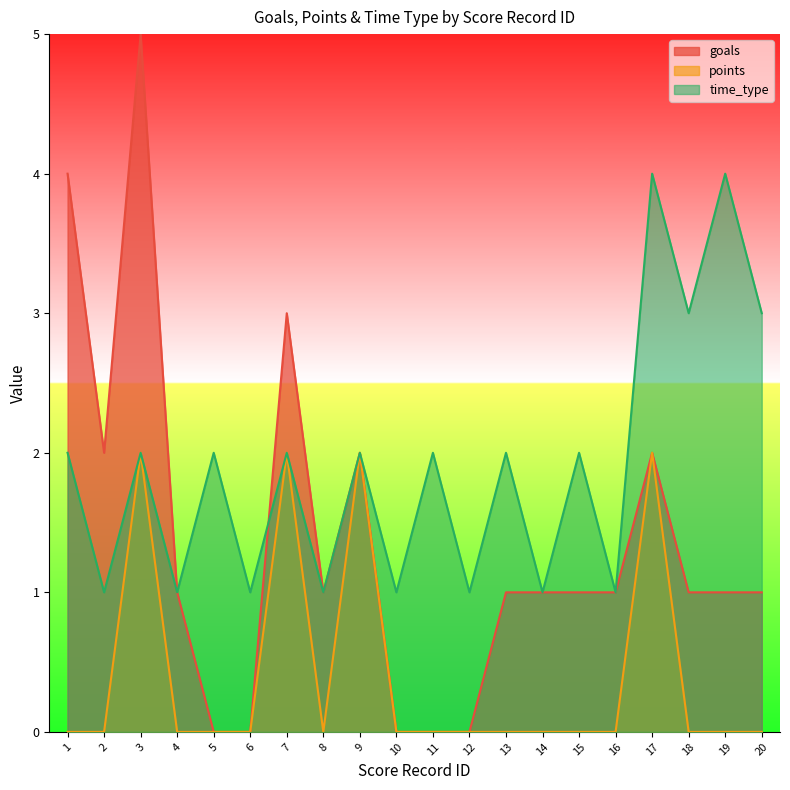

Count the points values in the range 0 to 1.

16